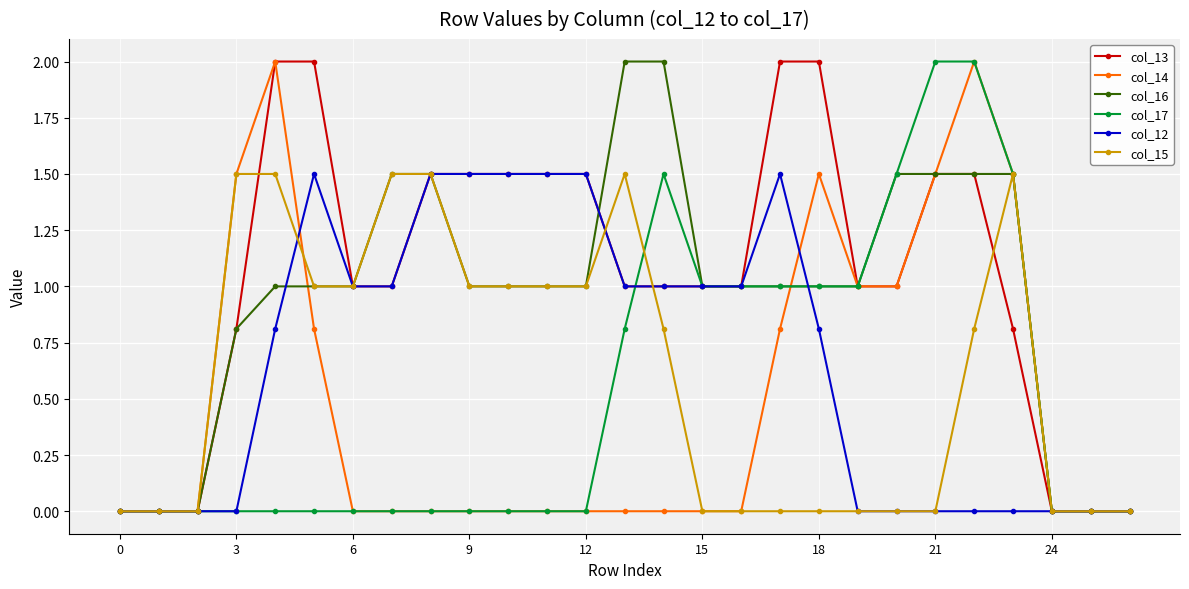

What is the value of the col_15 point at the 10th from the left?

1.0